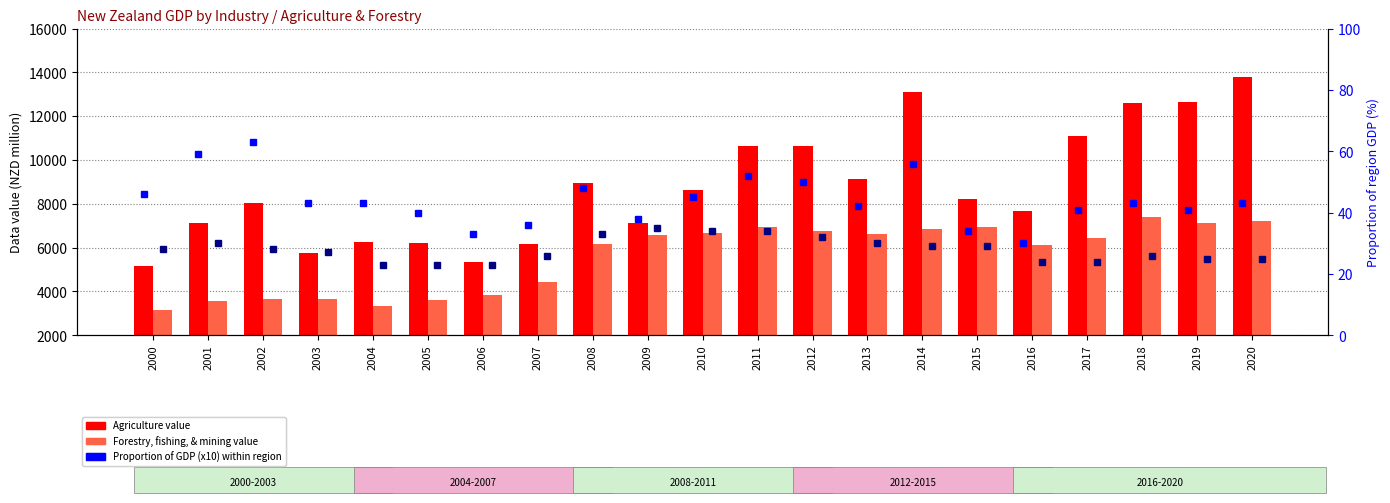

What is the difference between the maximum and minimum values in the Agriculture series?

8641